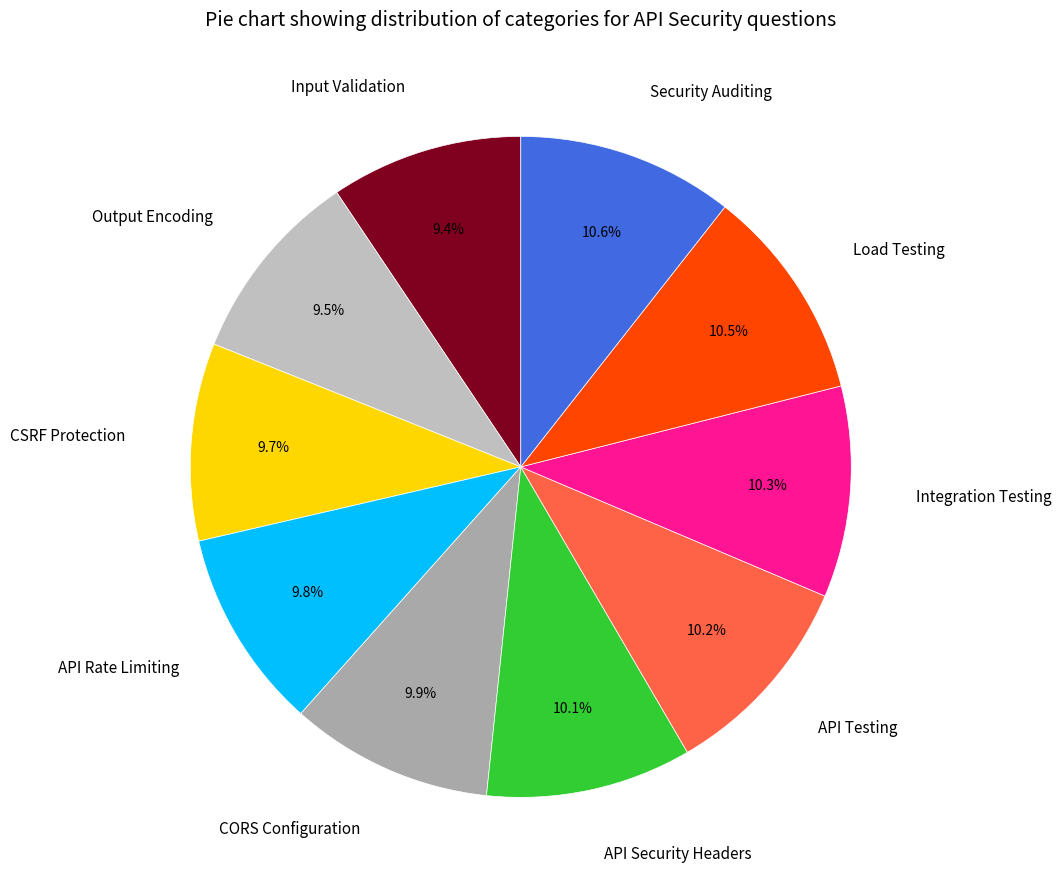

Does any single category account for the majority?

No